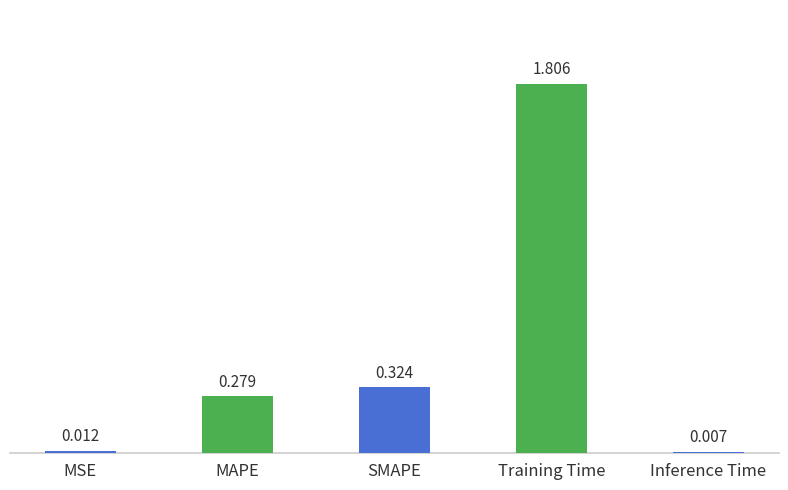

List the labels in order of value, smallest first.

Inference Time, MSE, MAPE, SMAPE, Training Time